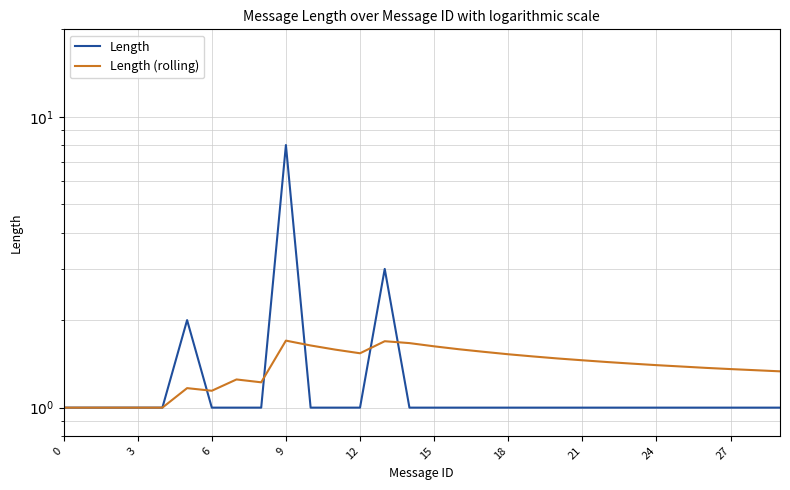

What is the average value of the Length (rolling) series?

1.4